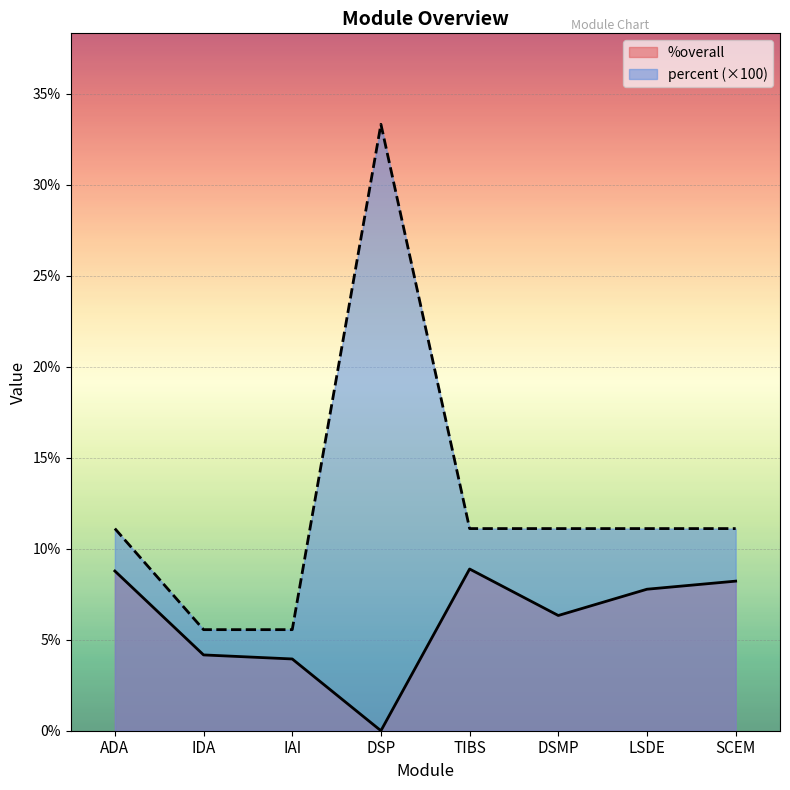

List the series in order of their overall mean, lowest first.

%overall, percent (×100)